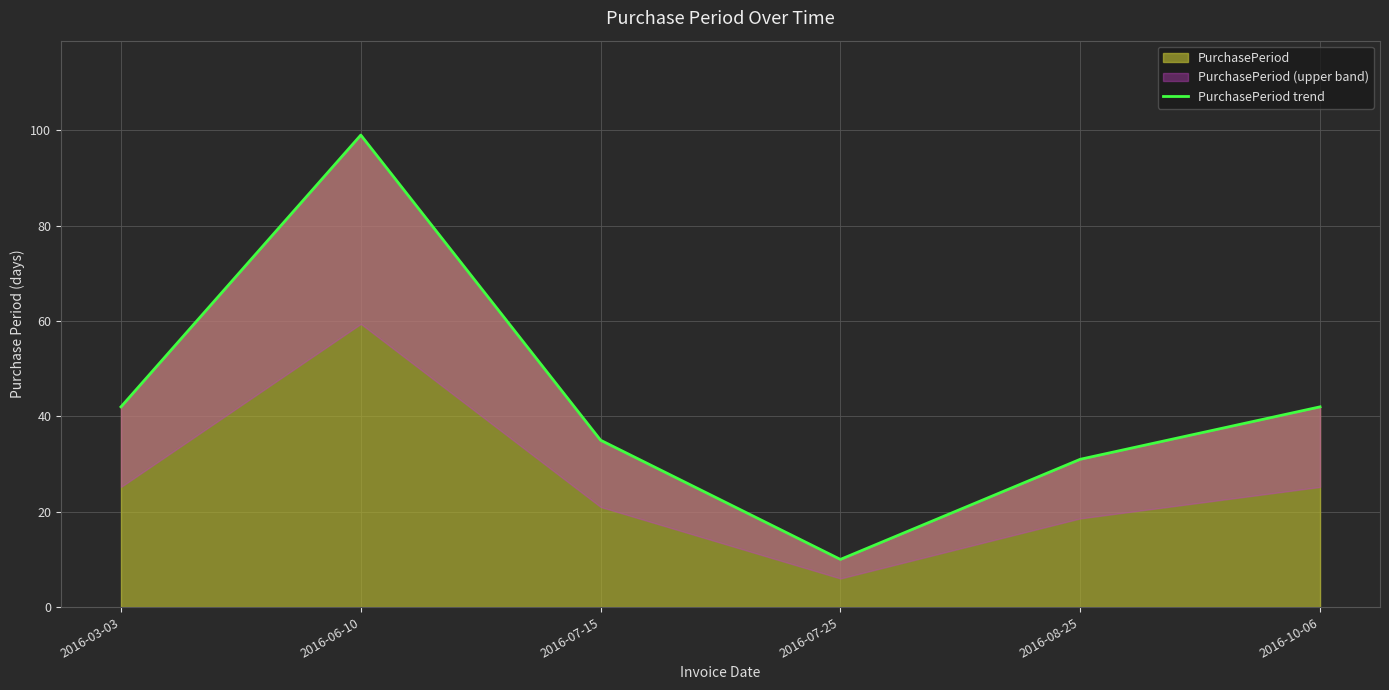

True or false: the data shows 20 at 2016-07-15.

False